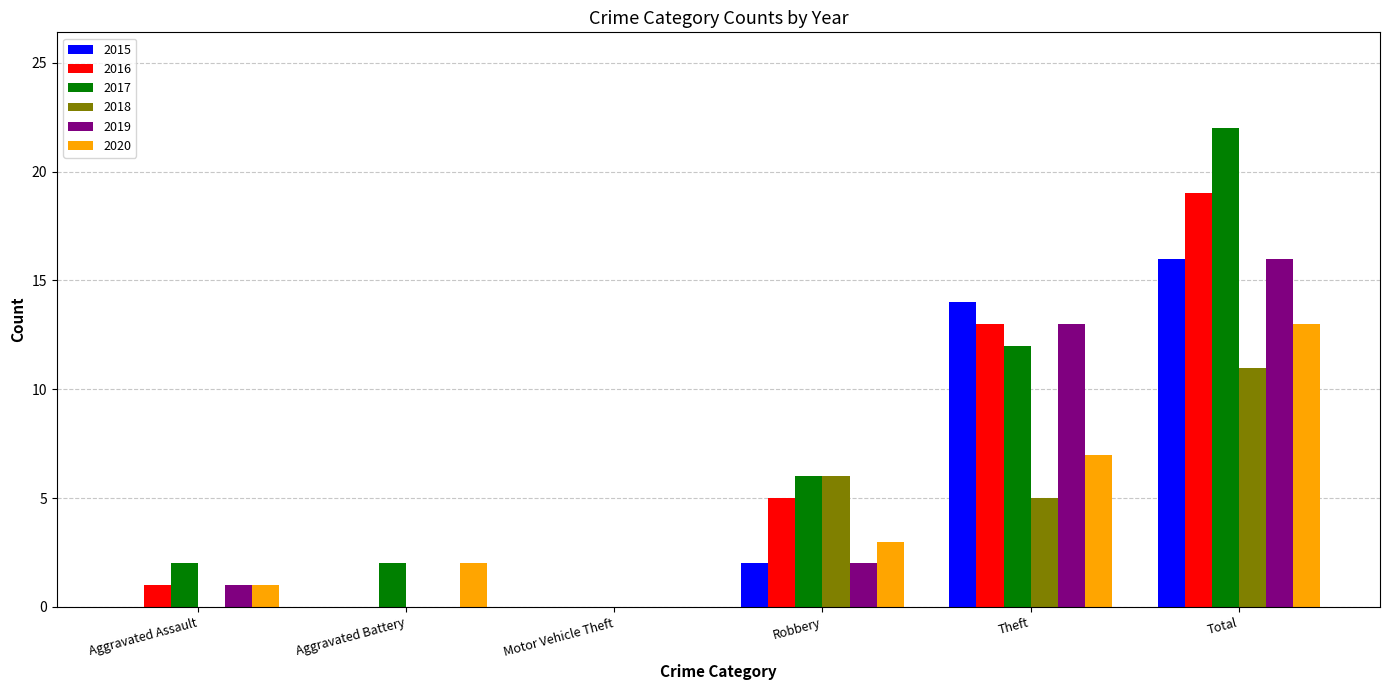

What is the difference between the 2017 values at Theft and Aggravated Assault?

10